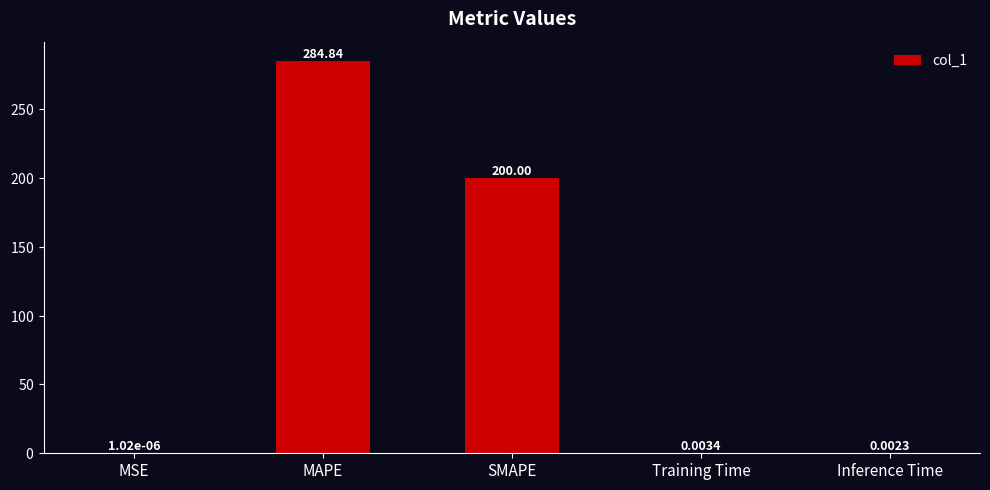

Which label corresponds to the largest value in the chart?

MAPE